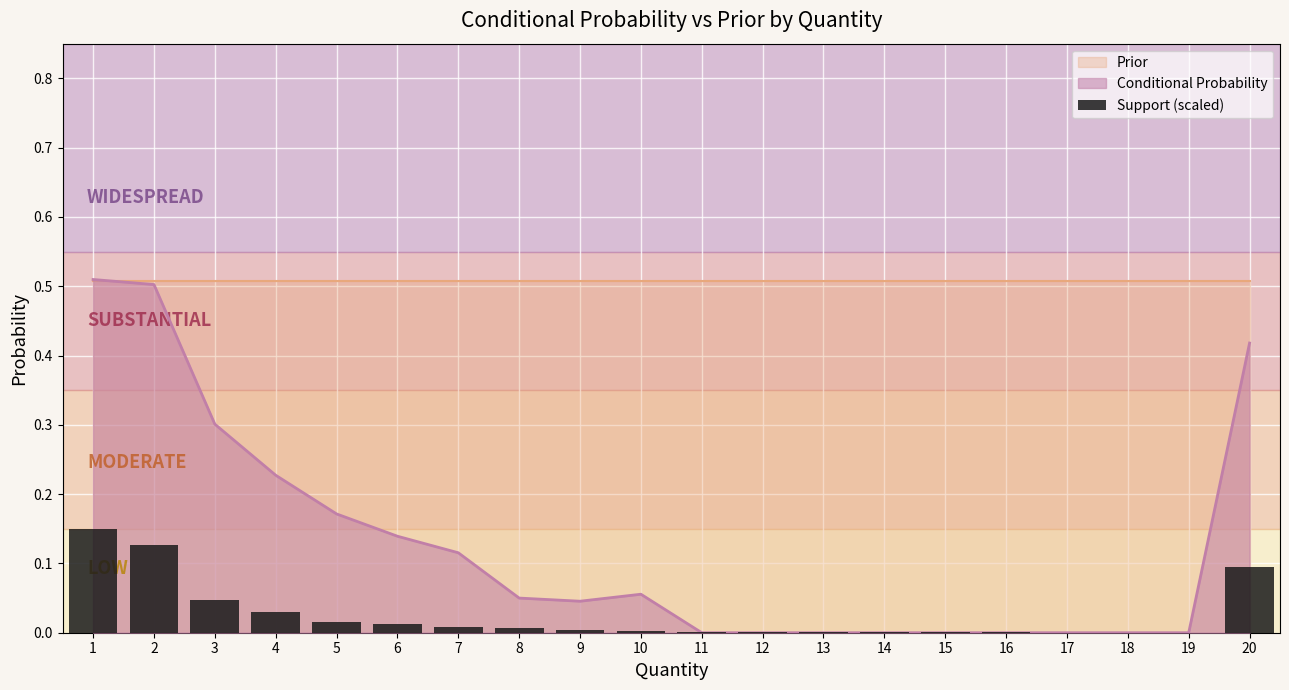

True or false: the data shows 0.0 at 20.

False